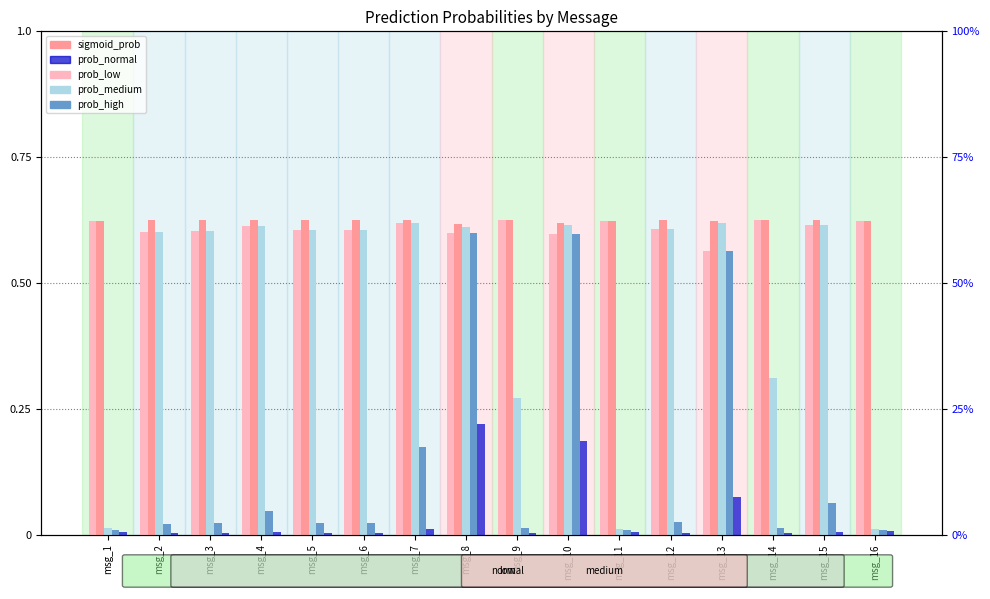

At which category is the sum across all series the highest?

msg_8